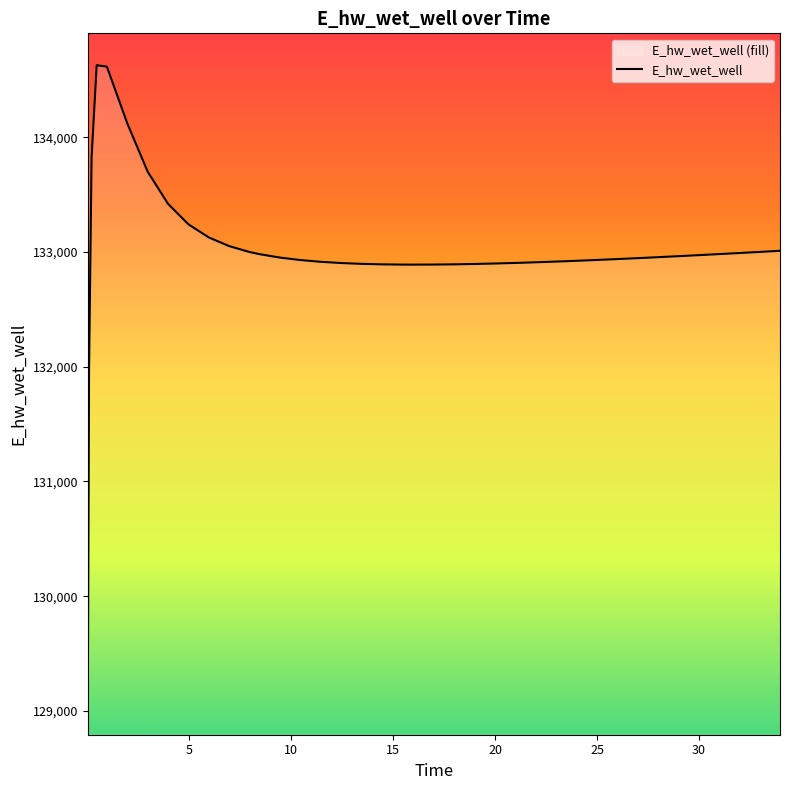

What is the difference between the maximum and minimum values?

5557.7